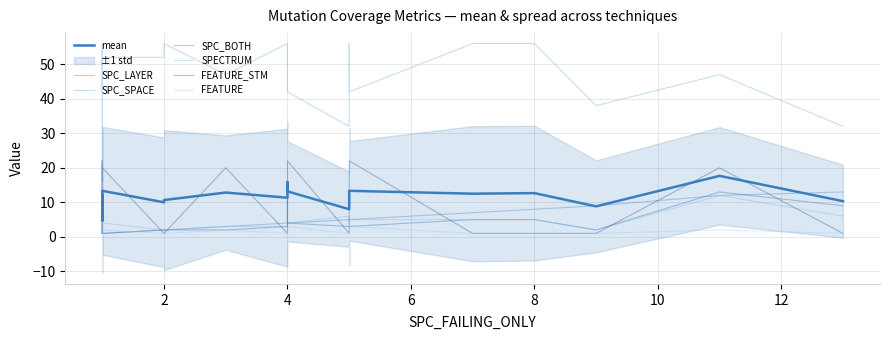

Reading left to right, list all the values displayed in this chart.

SPC_LAYER: 1	1	1	5	7	1	1	2	13	4	4	2	1	5	4	3	9	3	5	1	8	4	1	12
SPC_SPACE: 55	42	56	42	56	56	32	52	32	42	56	56	42	56	52	16	38	47	32	46	56	56	52	47
SPC_BOTH: 1	1	1	3	5	1	1	2	9	4	3	2	1	3	13	1	2	2	3	1	5	3	1	13
SPECTRUM: 1	3	2	5	5	1	3	2	6	4	3	2	3	4	4	3	2	3	6	1	5	3	4	12
FEATURE_STM: 1	22	1	22	1	1	1	1	1	22	1	1	22	1	20	3	1	20	1	1	1	1	20	20
FEATURE: 1	3	1	3	1	1	1	1	1	3	1	1	3	1	2	2	1	2	1	1	1	1	2	2